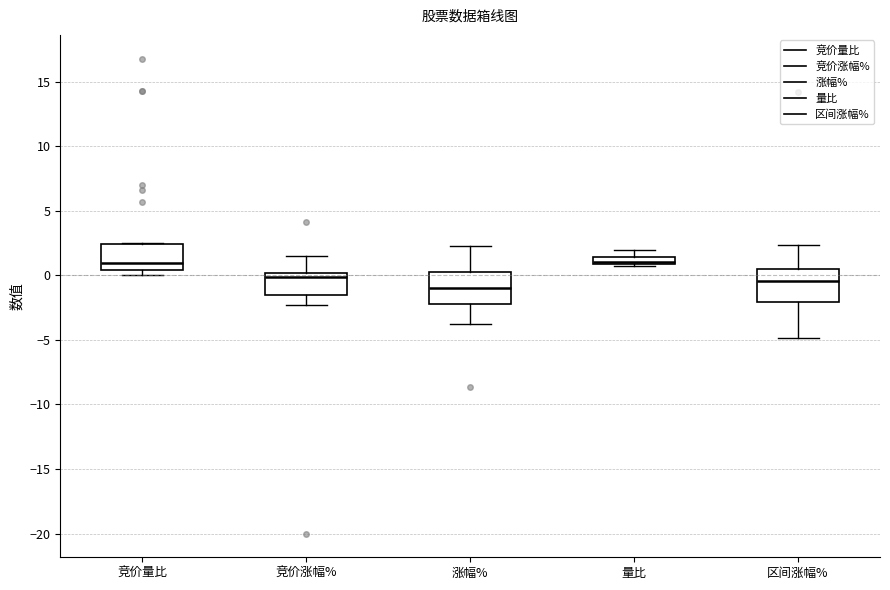

Where is the lower edge of the box for 竞价量比 on the y-axis? The values are not printed on the chart, so give them approximately, as read against the axis.

0.5